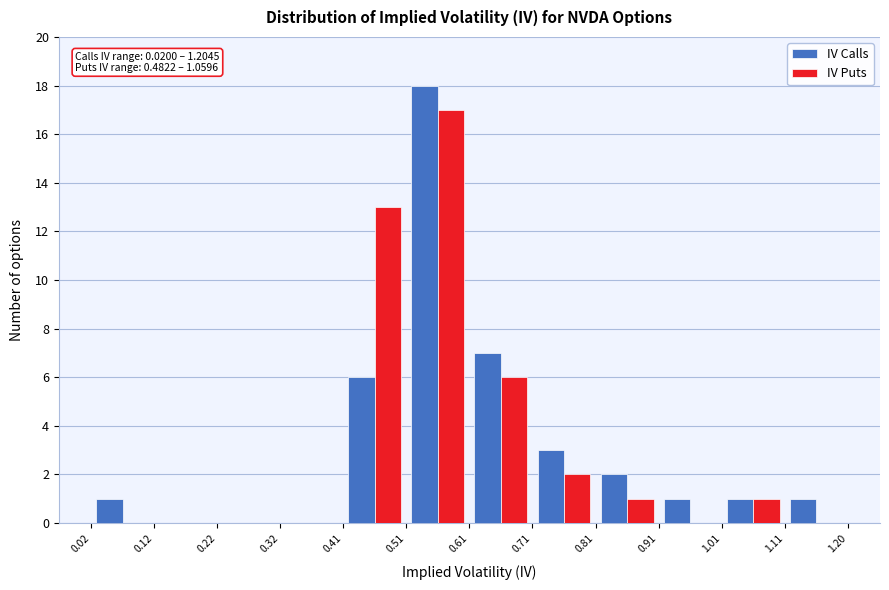

In the IV Puts series, which range on the x-axis has the tallest bar?

0.51 to 0.61